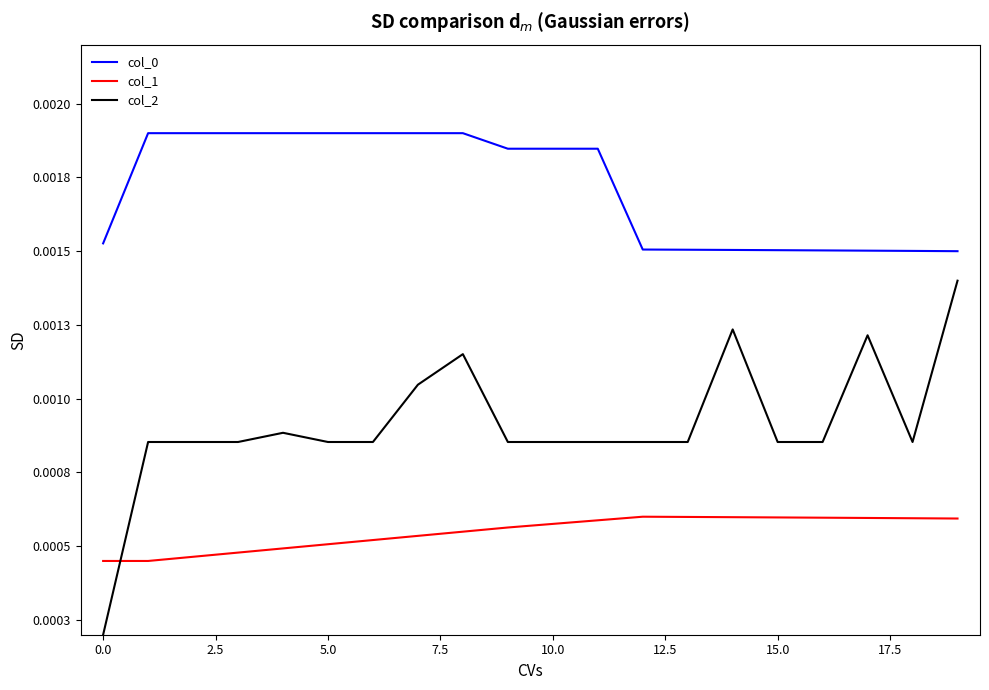

Does the chart have visible grid lines?

No